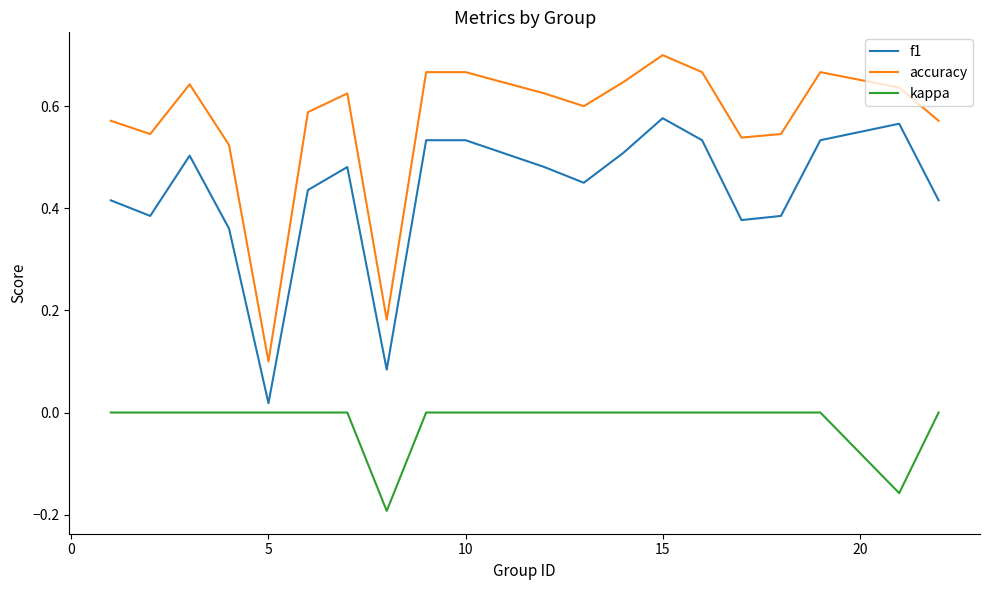

Which series has the widest spread of values?

accuracy